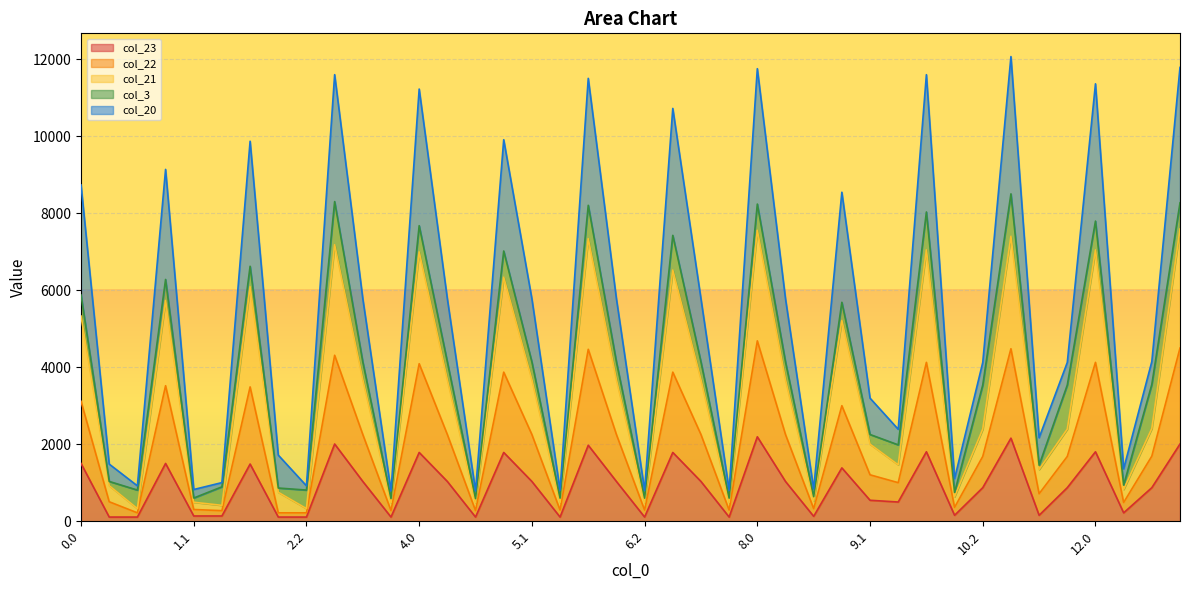

Is it true that col_22 equals 12395.7 at 3.0?

False